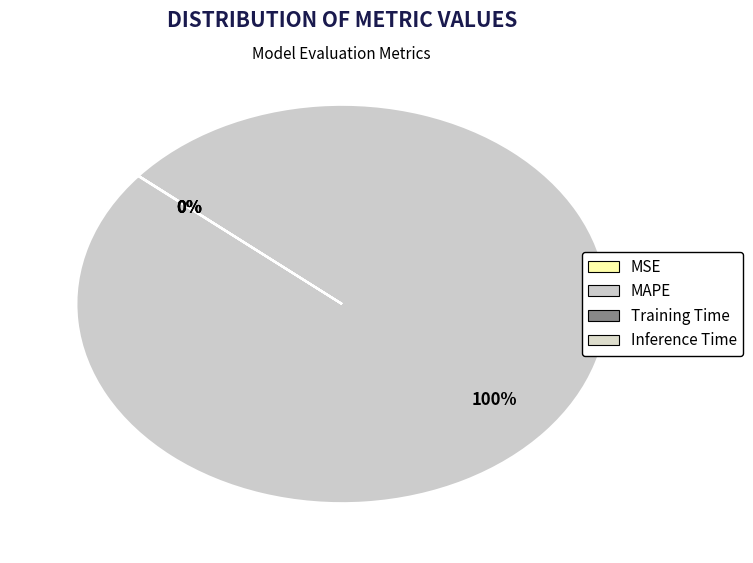

Does any single category account for the majority?

Yes